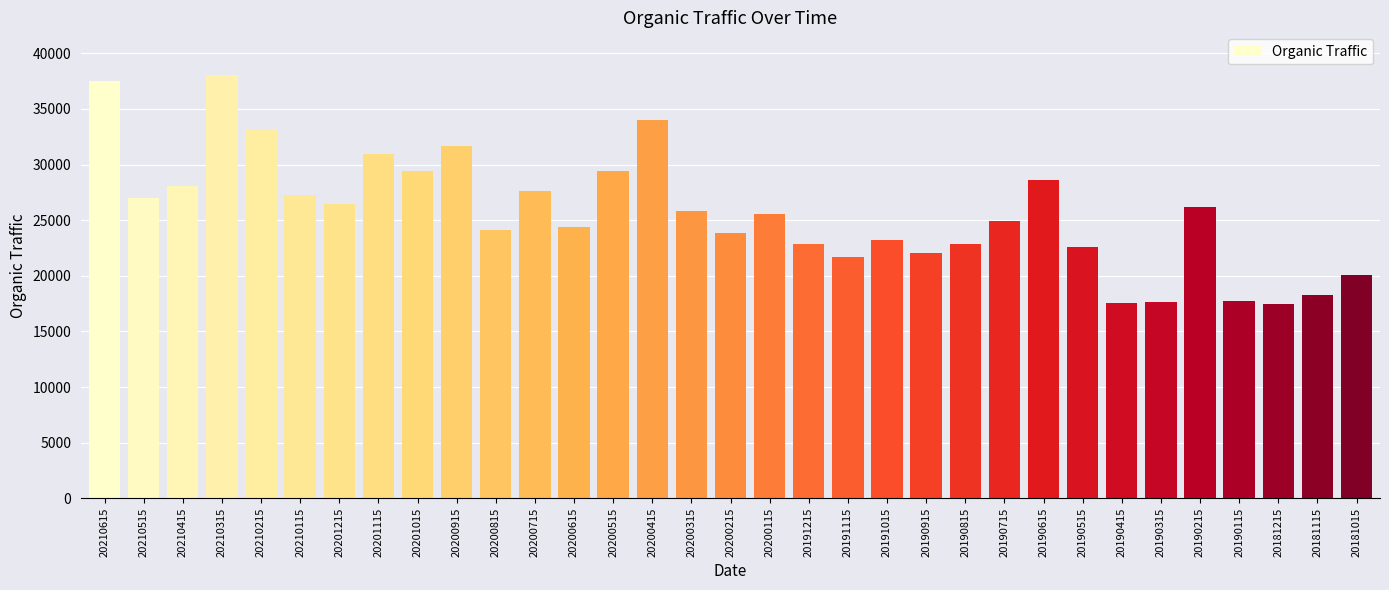

What is the sum of the values at 20190815 and 20200915?

54573